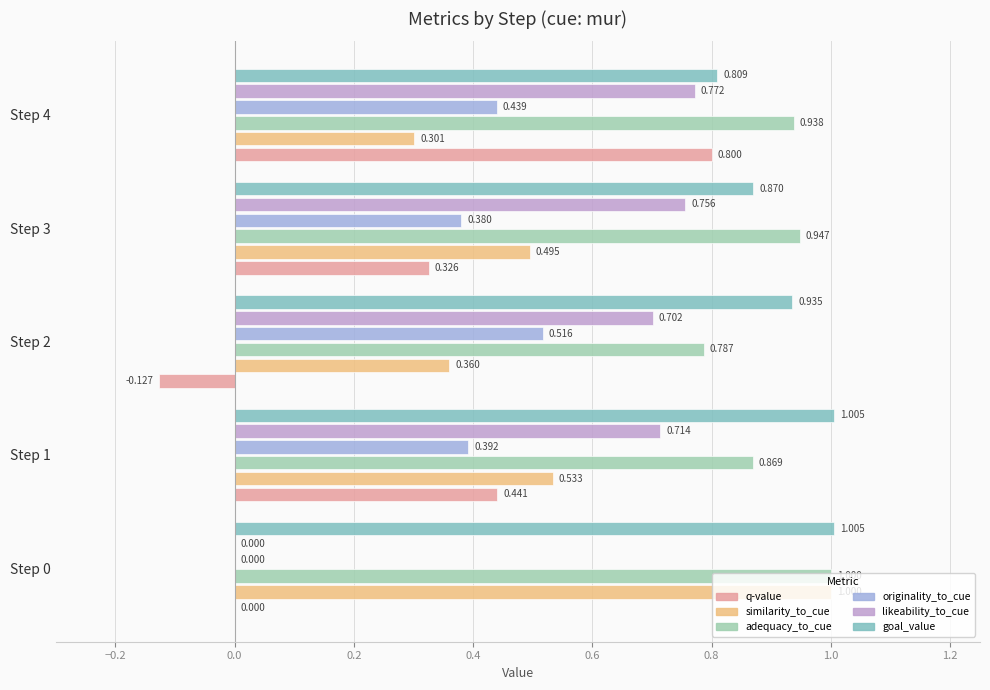

At which label does q-value first exceed 0?

Step 1